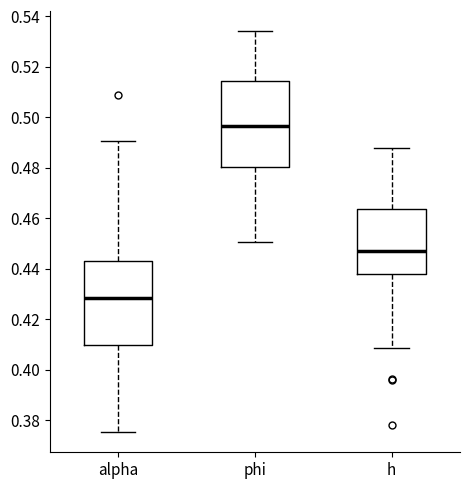

Reading left to right, transcribe this box plot: for each box, give where its median line is, the range the box spans, and where its two whiskers end, as read against the y-axis. The values are not printed on the chart, so give them approximately, as read against the axis.

alpha: median 0.428, box 0.410 to 0.444, whiskers 0.376 to 0.490
phi: median 0.496, box 0.480 to 0.514, whiskers 0.450 to 0.534
h: median 0.446, box 0.438 to 0.464, whiskers 0.408 to 0.488